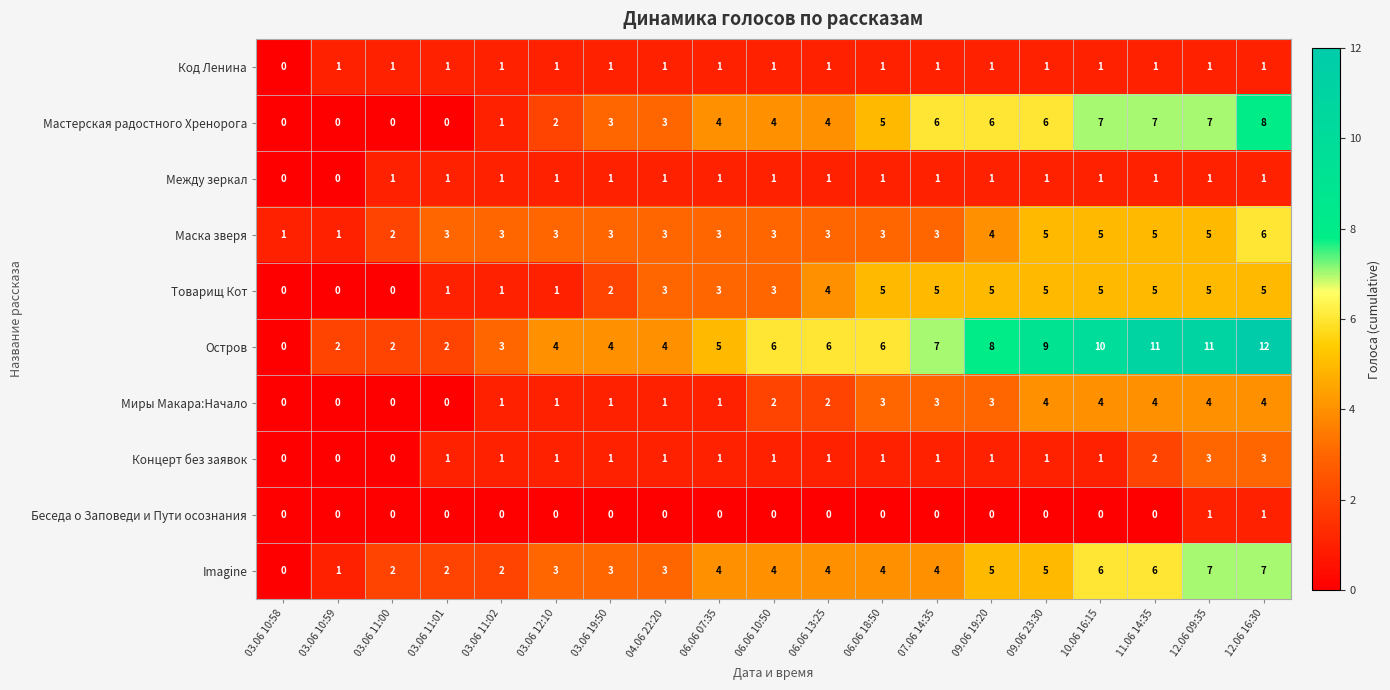

What is the average value of the Мастерская радостного Хренорога series?

4